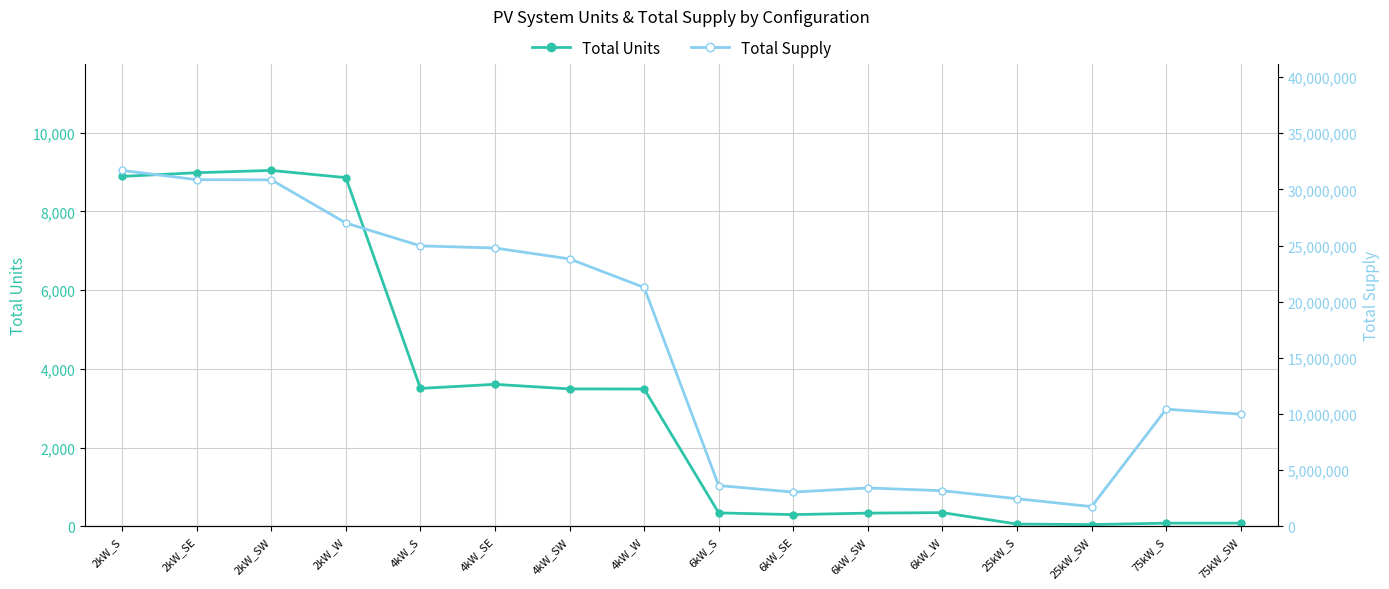

Rank the series at 2kW_SW from highest to lowest value.

Total Supply, Total Units